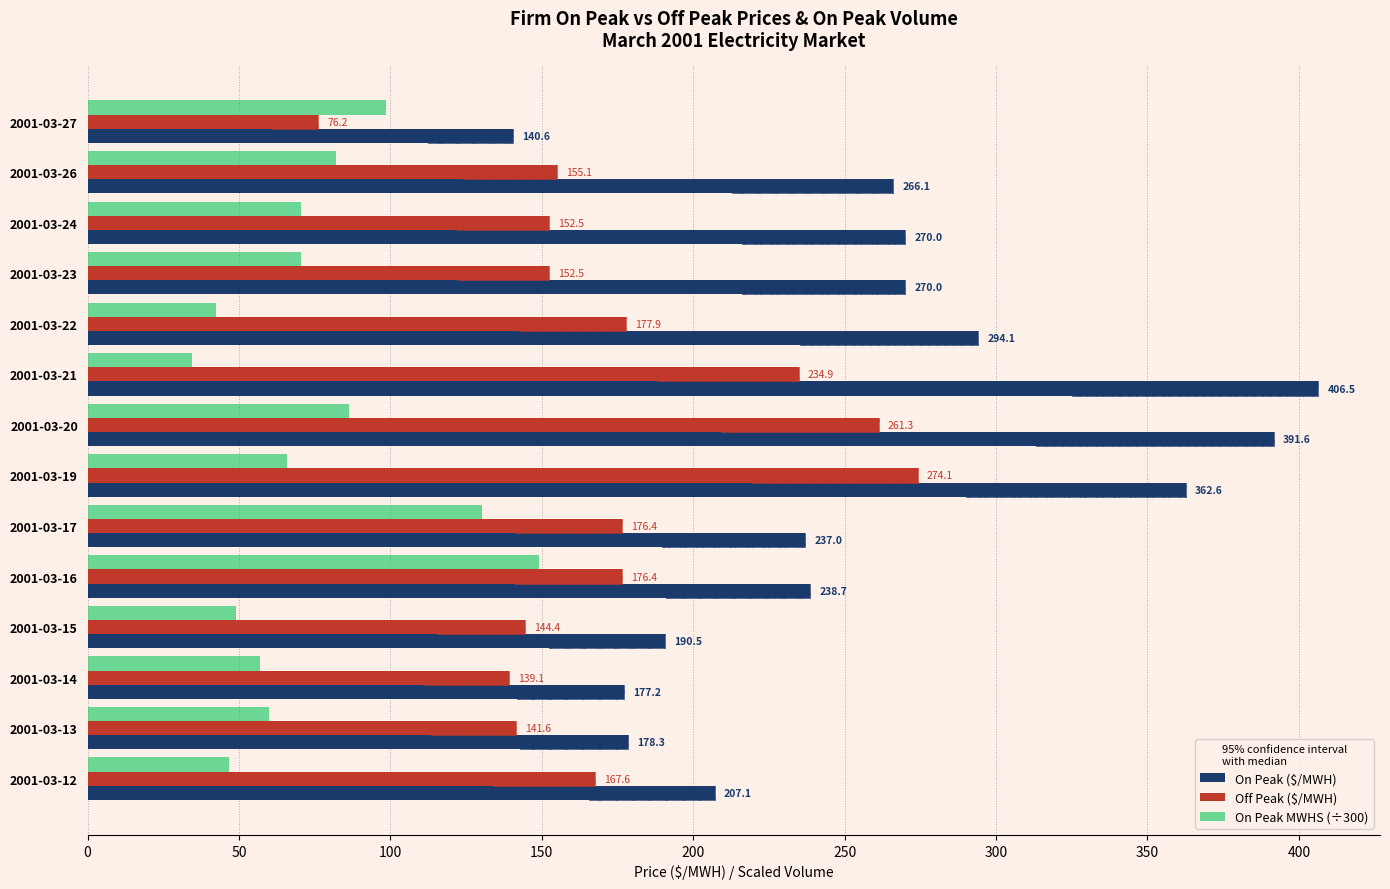

Is it true that Off Peak ($/MWH) equals 51.3 at 2001-03-15?

False